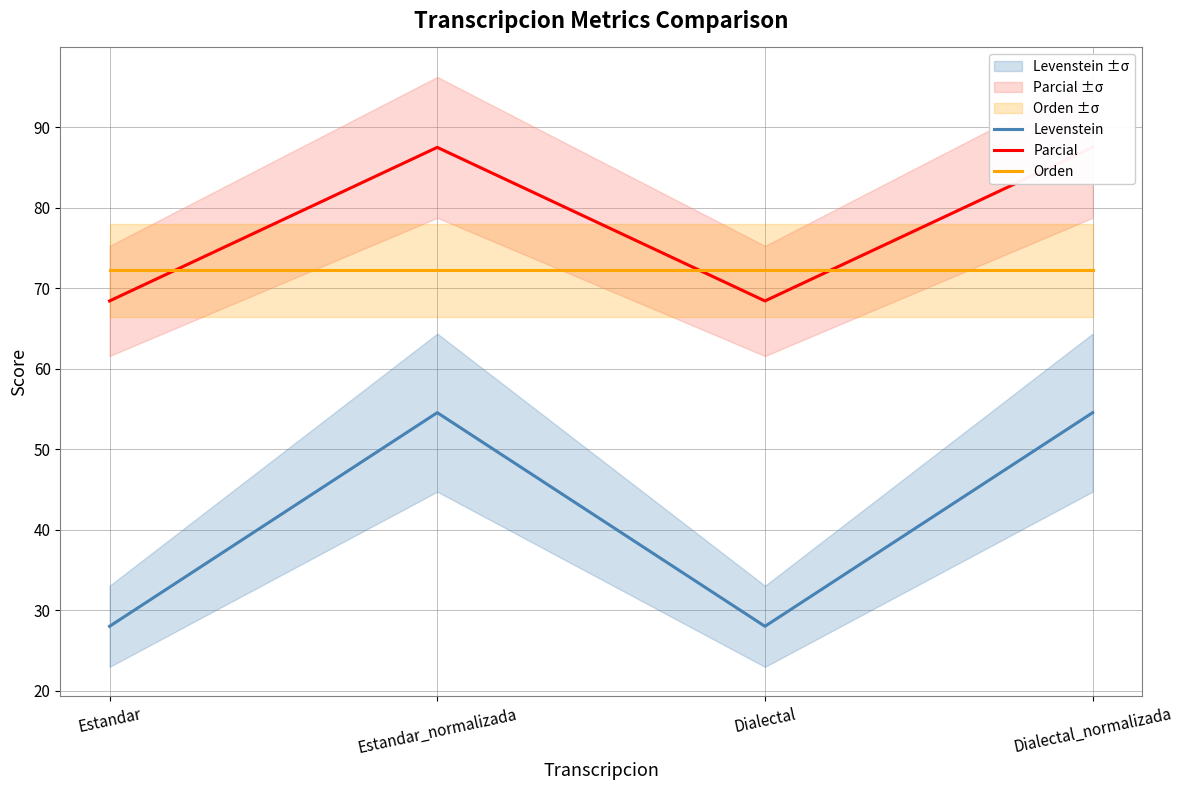

What is the label of the 3rd point from the right?

Estandar_normalizada